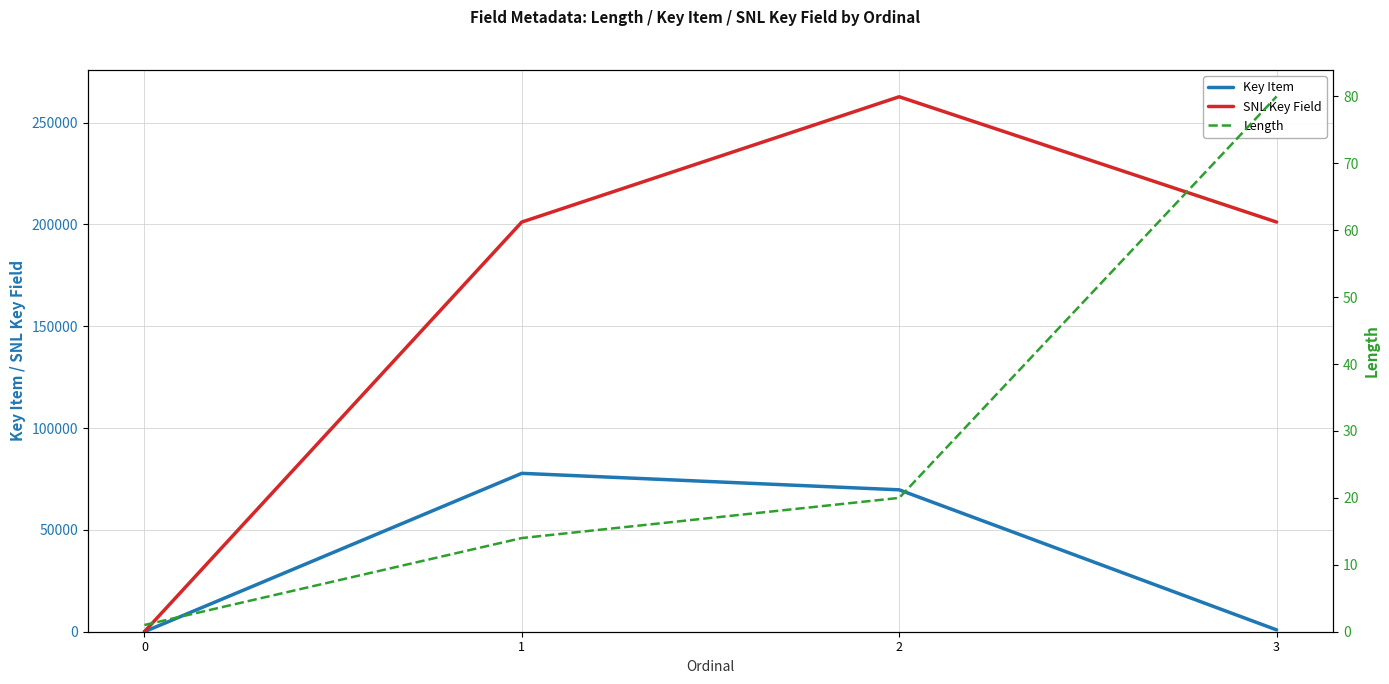

Read the Key Item value at 1, to the nearest 100.

77800